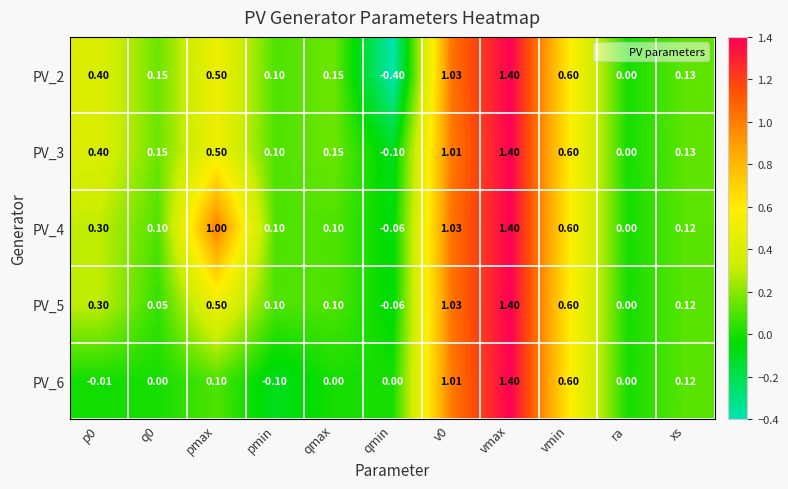

At which category is the sum across all series the highest?

vmax